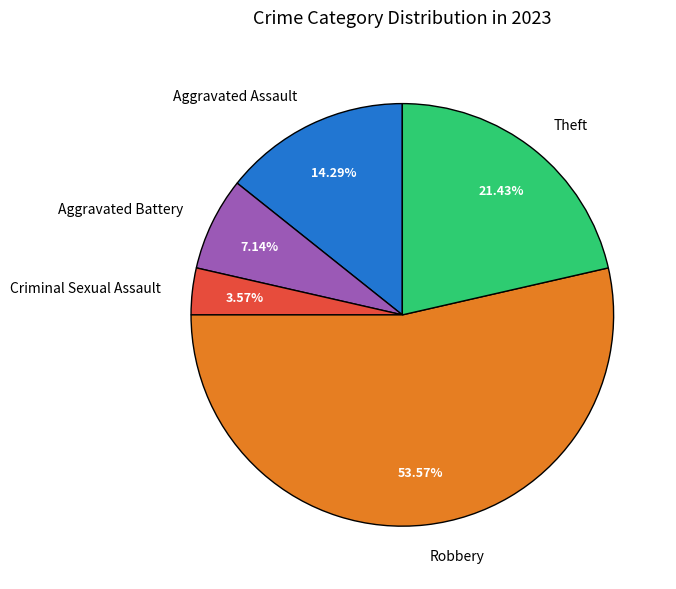

What portion of the pie excludes Criminal Sexual Assault?

96.4%